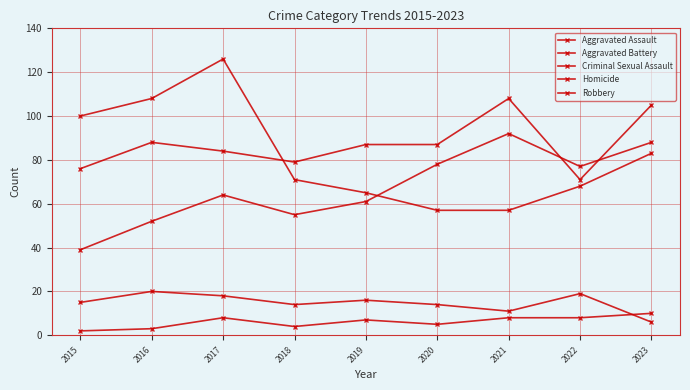

Reading right to left, transcribe all the data shown in this chart.

Aggravated Assault: 88	77	92	78	61	55	64	52	39
Aggravated Battery: 105	71	108	87	87	79	84	88	76
Criminal Sexual Assault: 6	19	11	14	16	14	18	20	15
Homicide: 10	8	8	5	7	4	8	3	2
Robbery: 83	68	57	57	65	71	126	108	100